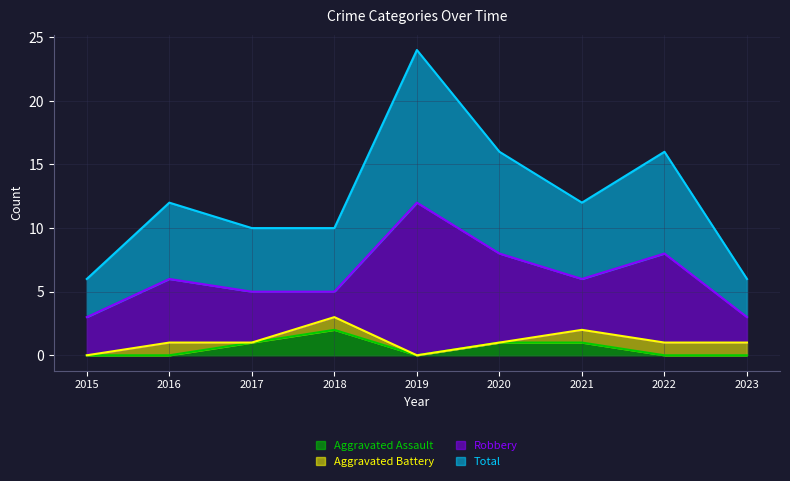

The Aggravated Assault series shows 1 at 2019. True or false?

False